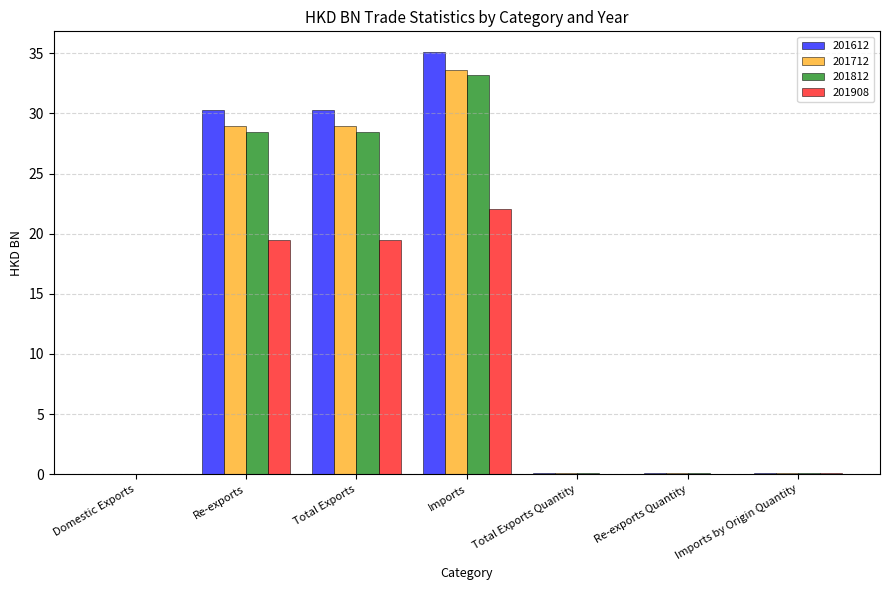

What is the sum of all 201908 values?

61.2